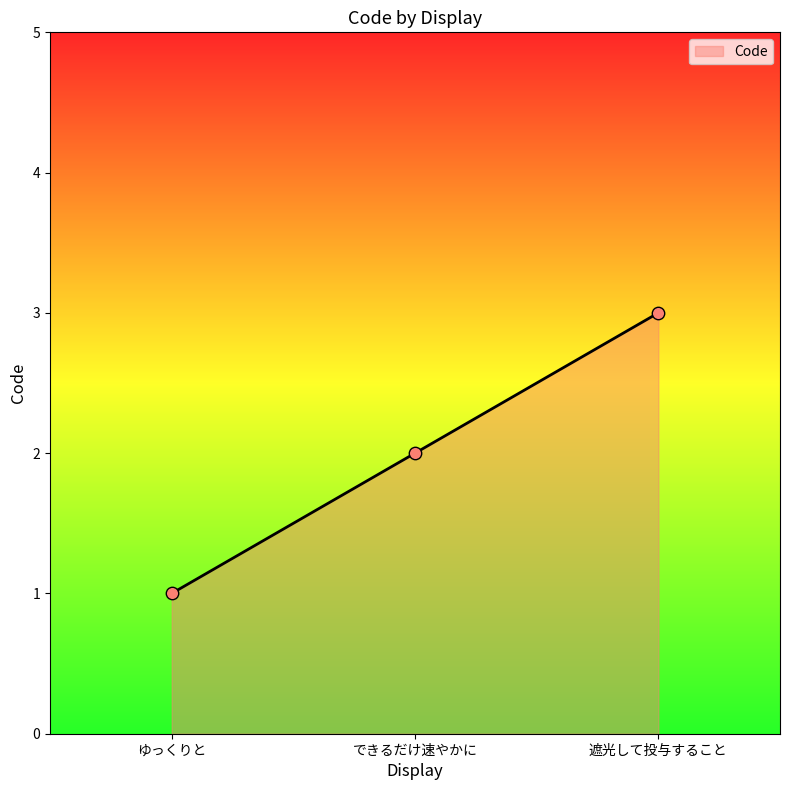

What is the change in value from ゆっくりと to 遮光して投与すること?

+2